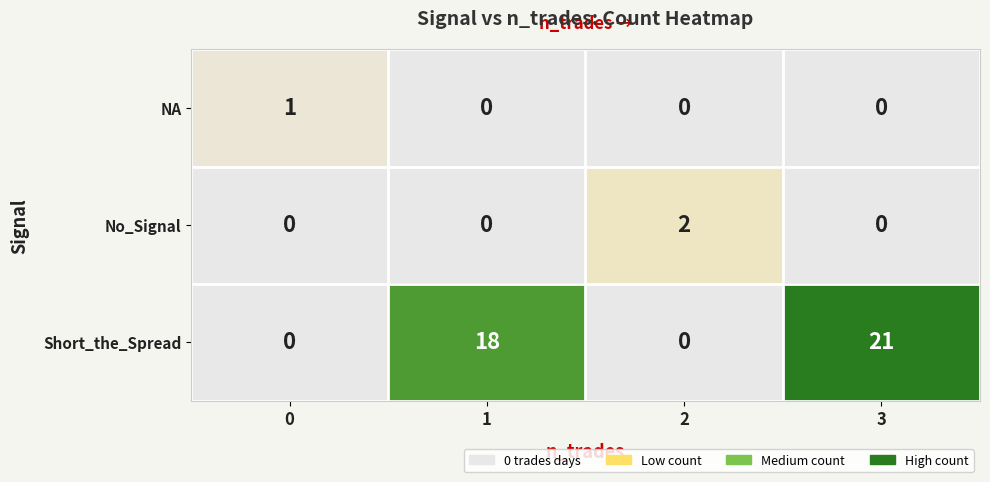

Reading left to right, list all the values displayed in this chart.

NA: 0=1	1=0	2=0	3=0
No_Signal: 0=0	1=0	2=2	3=0
Short_the_Spread: 0=0	1=18	2=0	3=21